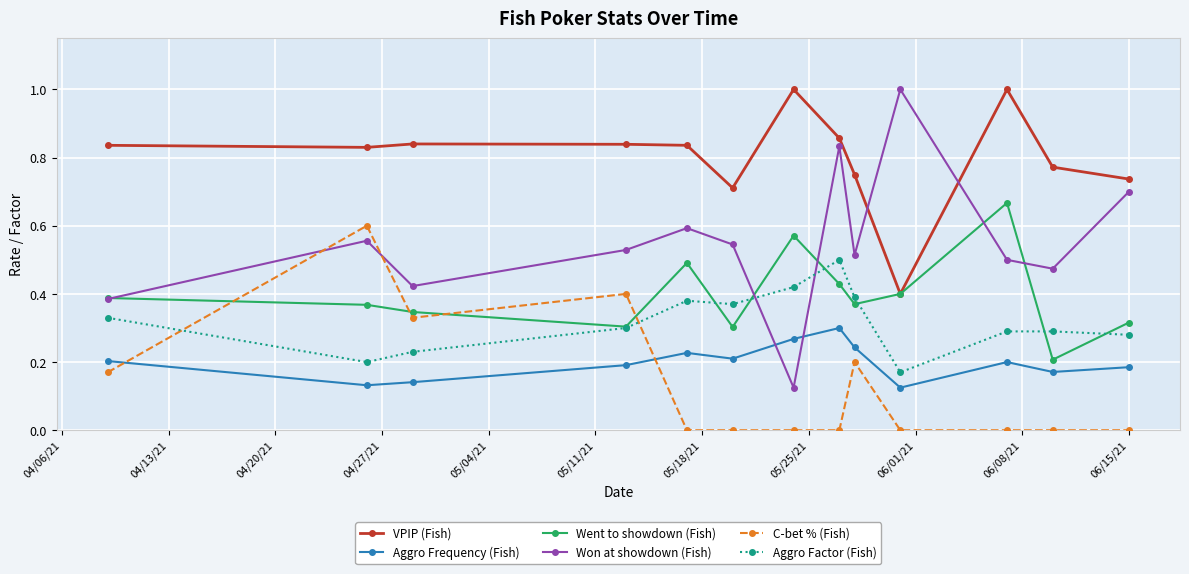

What is the highest value of the VPIP (Fish) series?

1.0